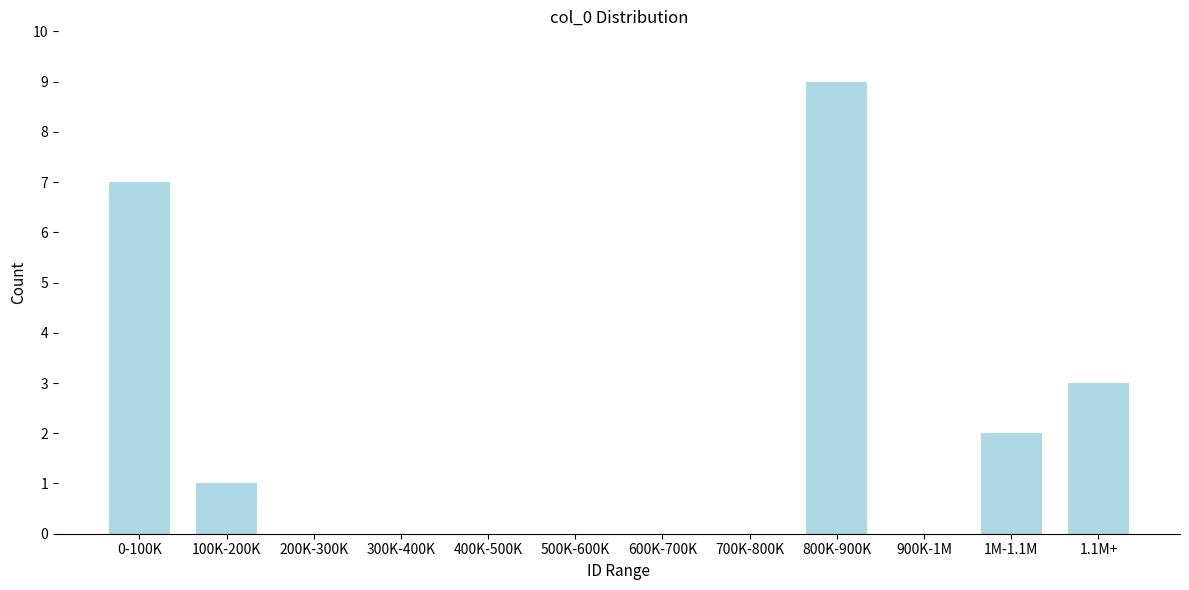

Reading left to right, list all the values displayed in this chart.

0-100K=7	100K-200K=1	200K-300K=0	300K-400K=0	400K-500K=0	500K-600K=0	600K-700K=0	700K-800K=0	800K-900K=9	900K-1M=0	1M-1.1M=2	1.1M+=3